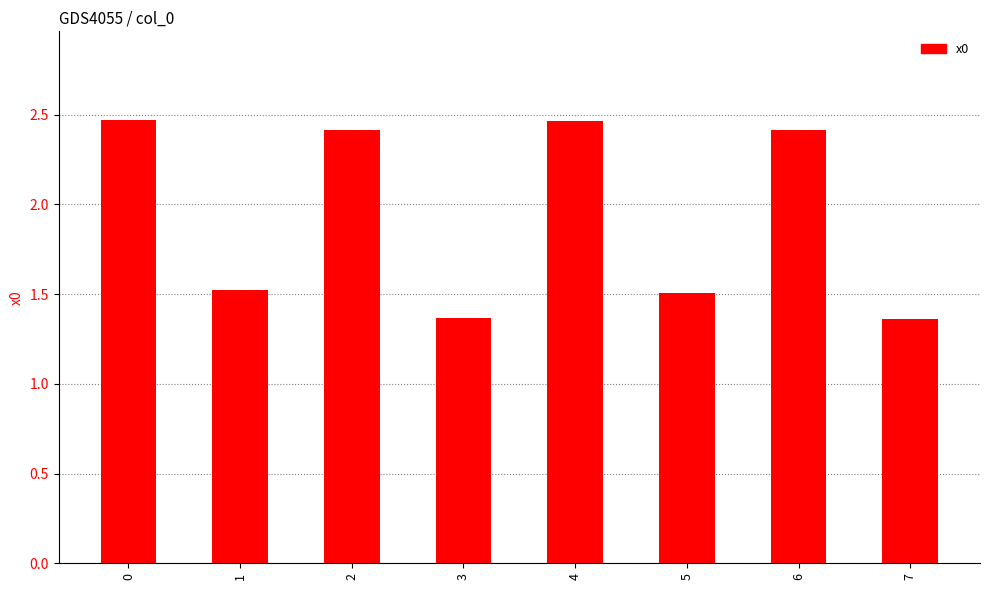

True or false: the data shows 2.5 at 4.

True